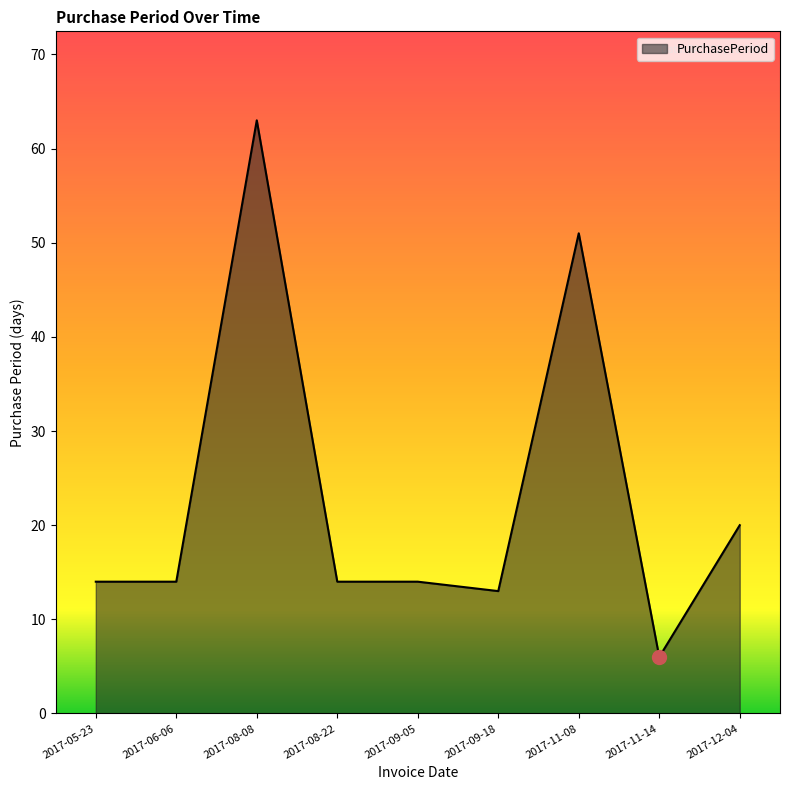

What is the change in value from 2017-09-18 to 2017-12-04?

+7